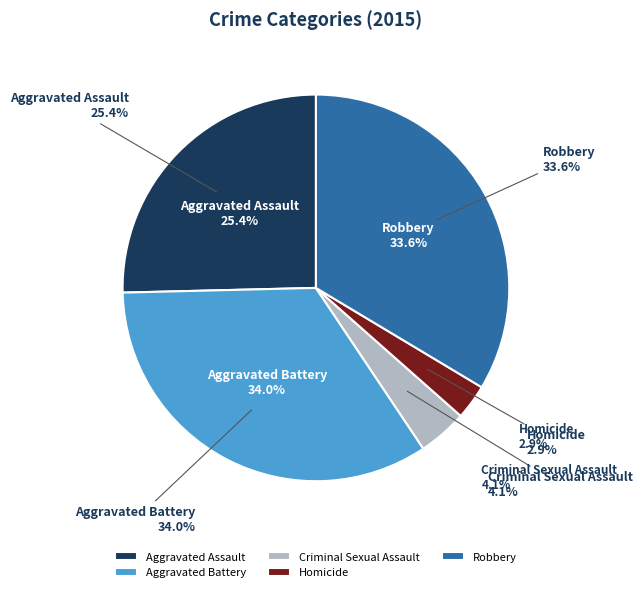

To the nearest percent, what percentage of the pie is Aggravated Assault?

25%